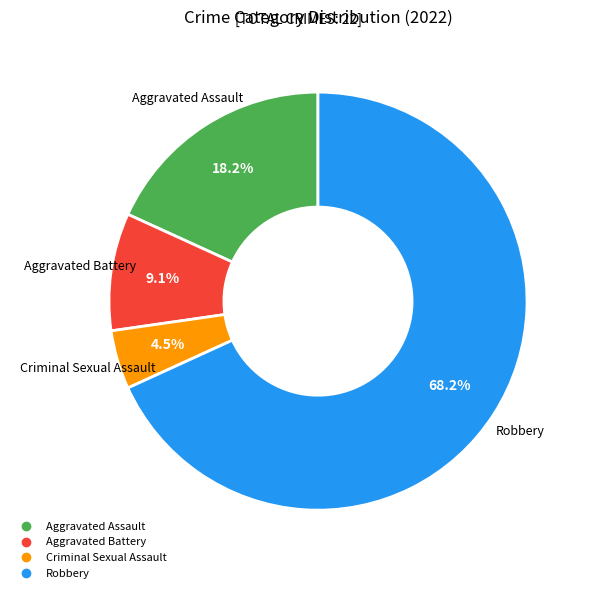

Which slice is the largest?

Robbery